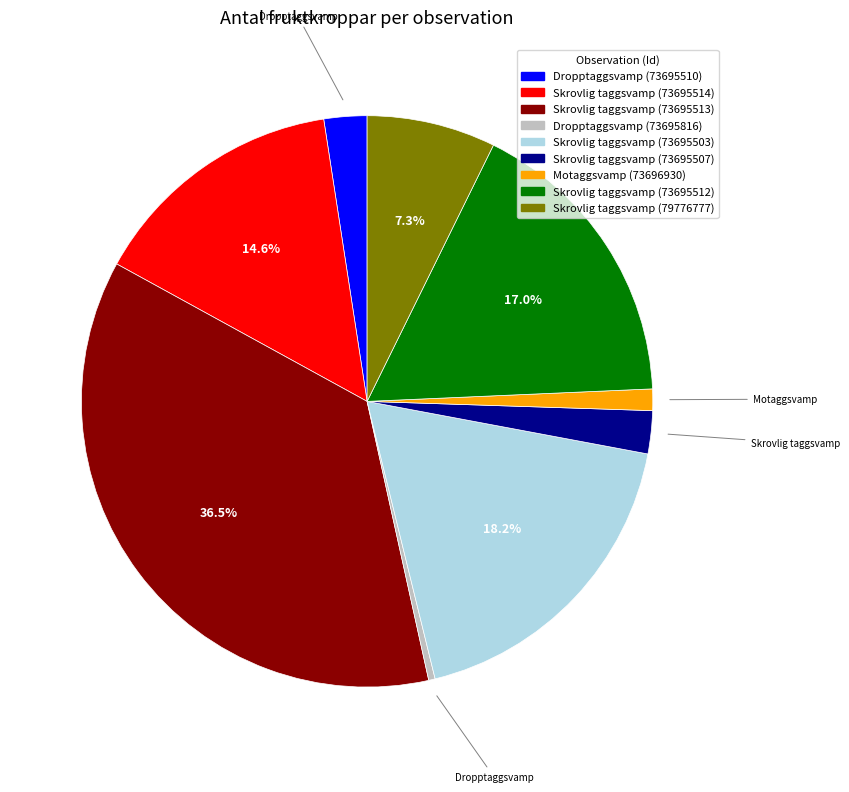

How many slices are in this pie chart?

9